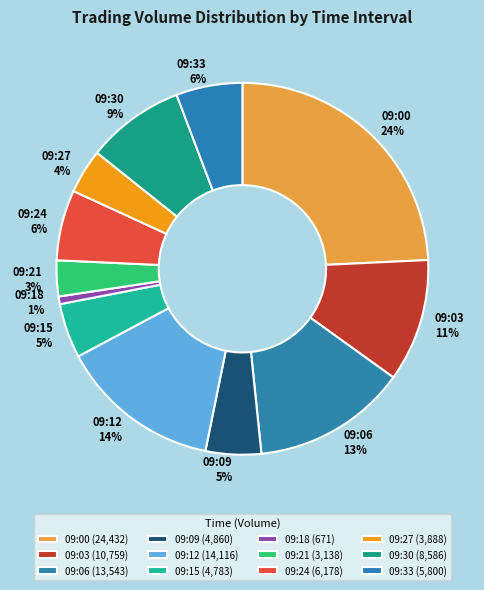

Count the number of slices in the pie.

12